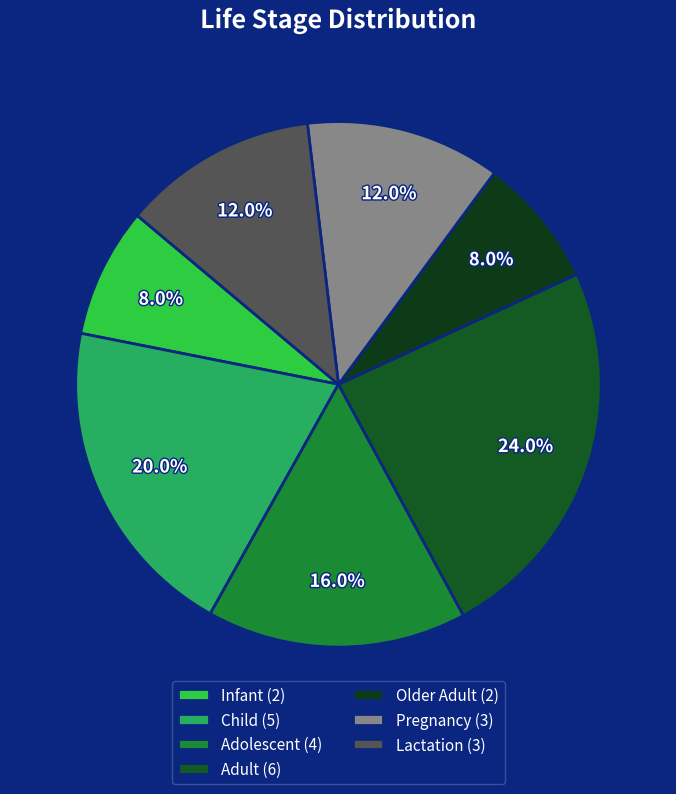

Count the number of slices in the pie.

7